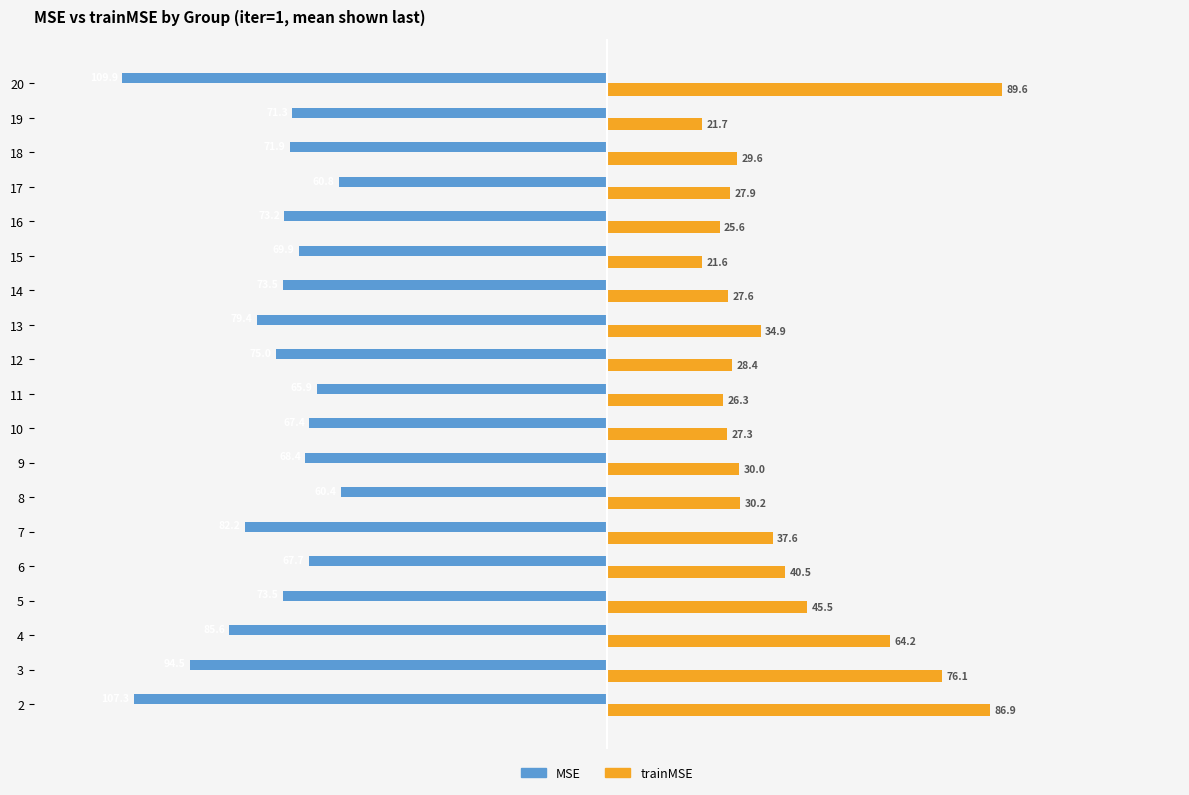

Rank the series by their maximum value, from lowest to highest.

MSE, trainMSE